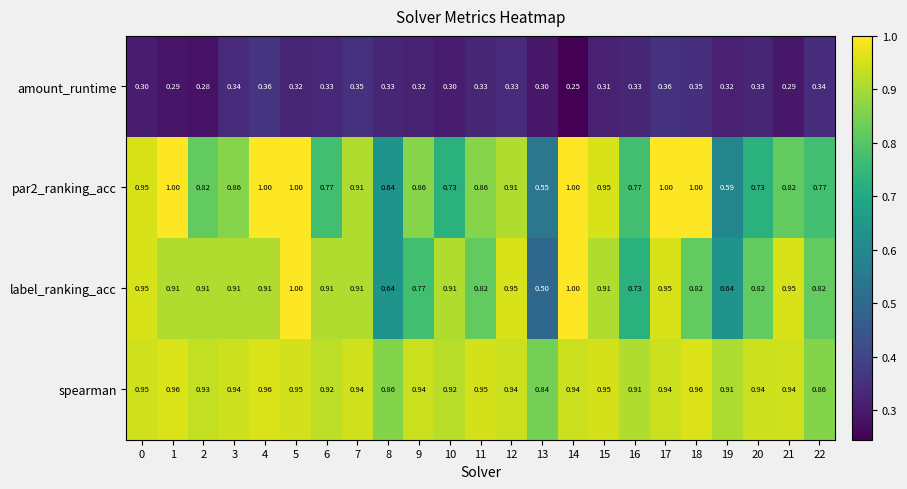

Is the value of par2_ranking_acc at 14 greater than the value of spearman at 10?

Yes